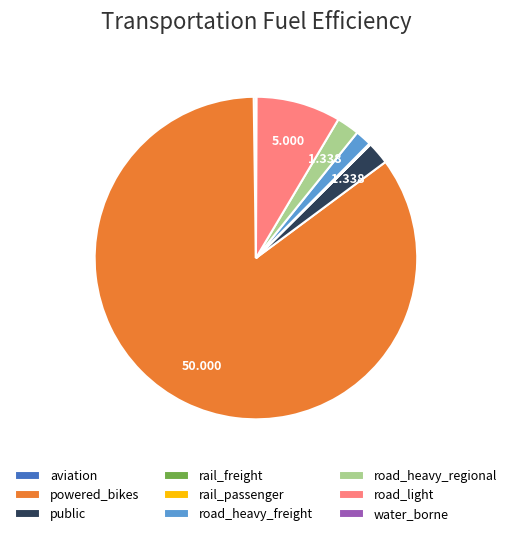

What is the largest slice in the pie chart?

powered_bikes